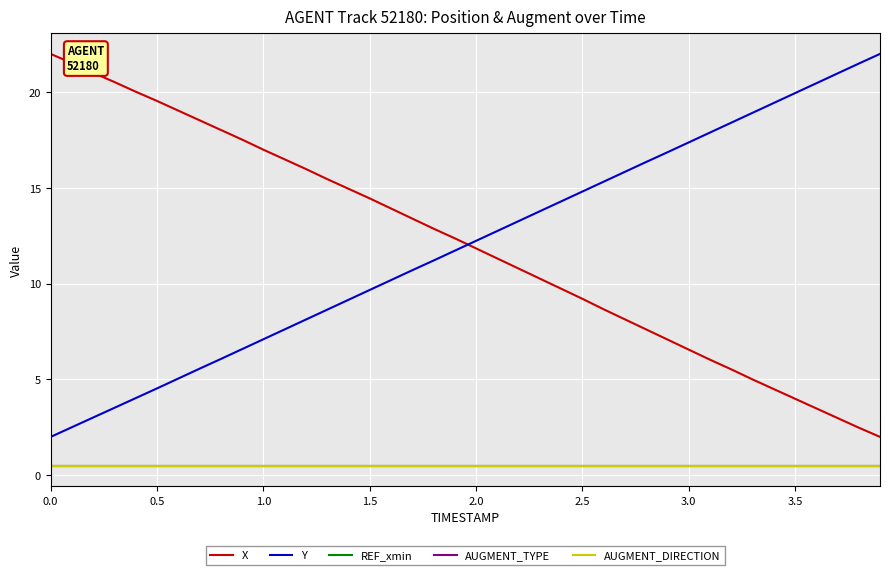

Rank the series by their maximum value, from highest to lowest.

X, Y, REF_xmin, AUGMENT_TYPE, AUGMENT_DIRECTION